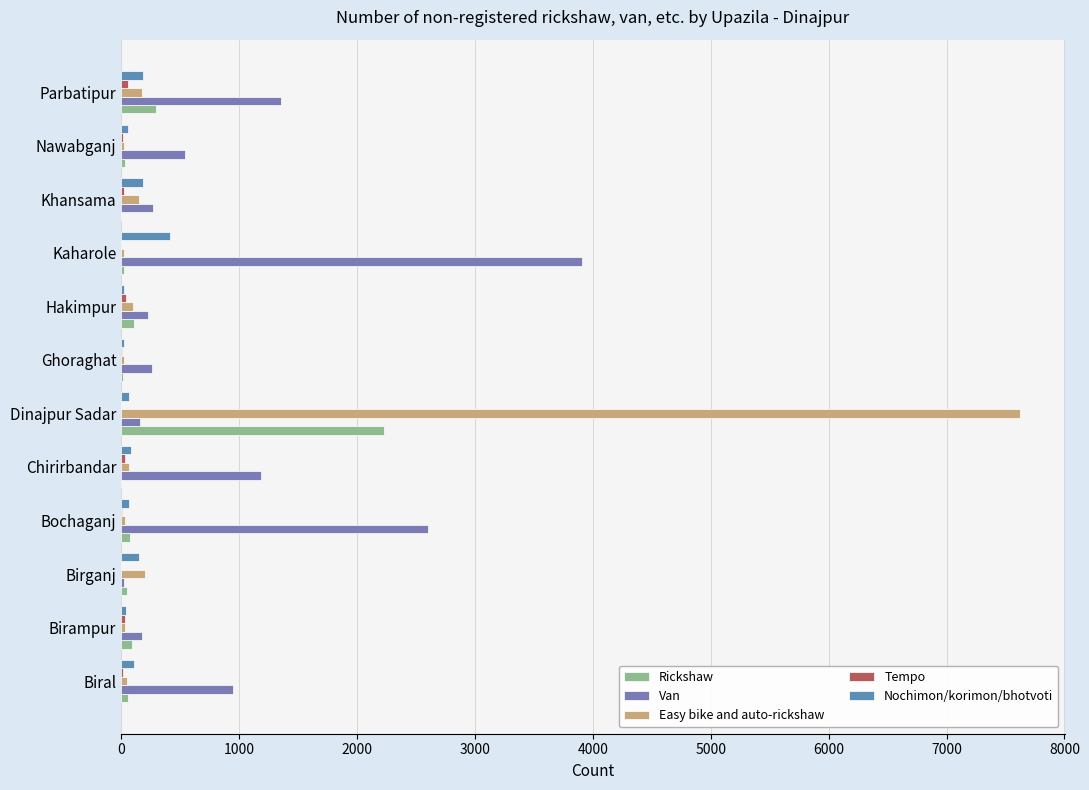

Which series has the largest total across all categories?

Van